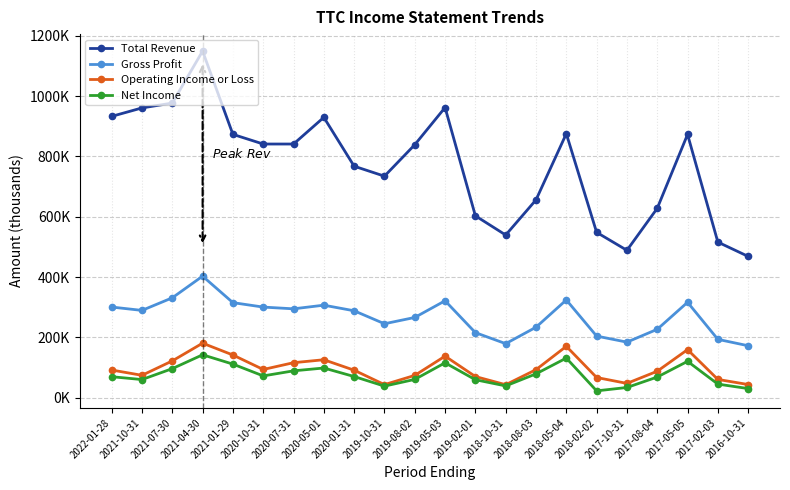

What are all the series names shown in the legend?

Total Revenue, Gross Profit, Operating Income or Loss, Net Income